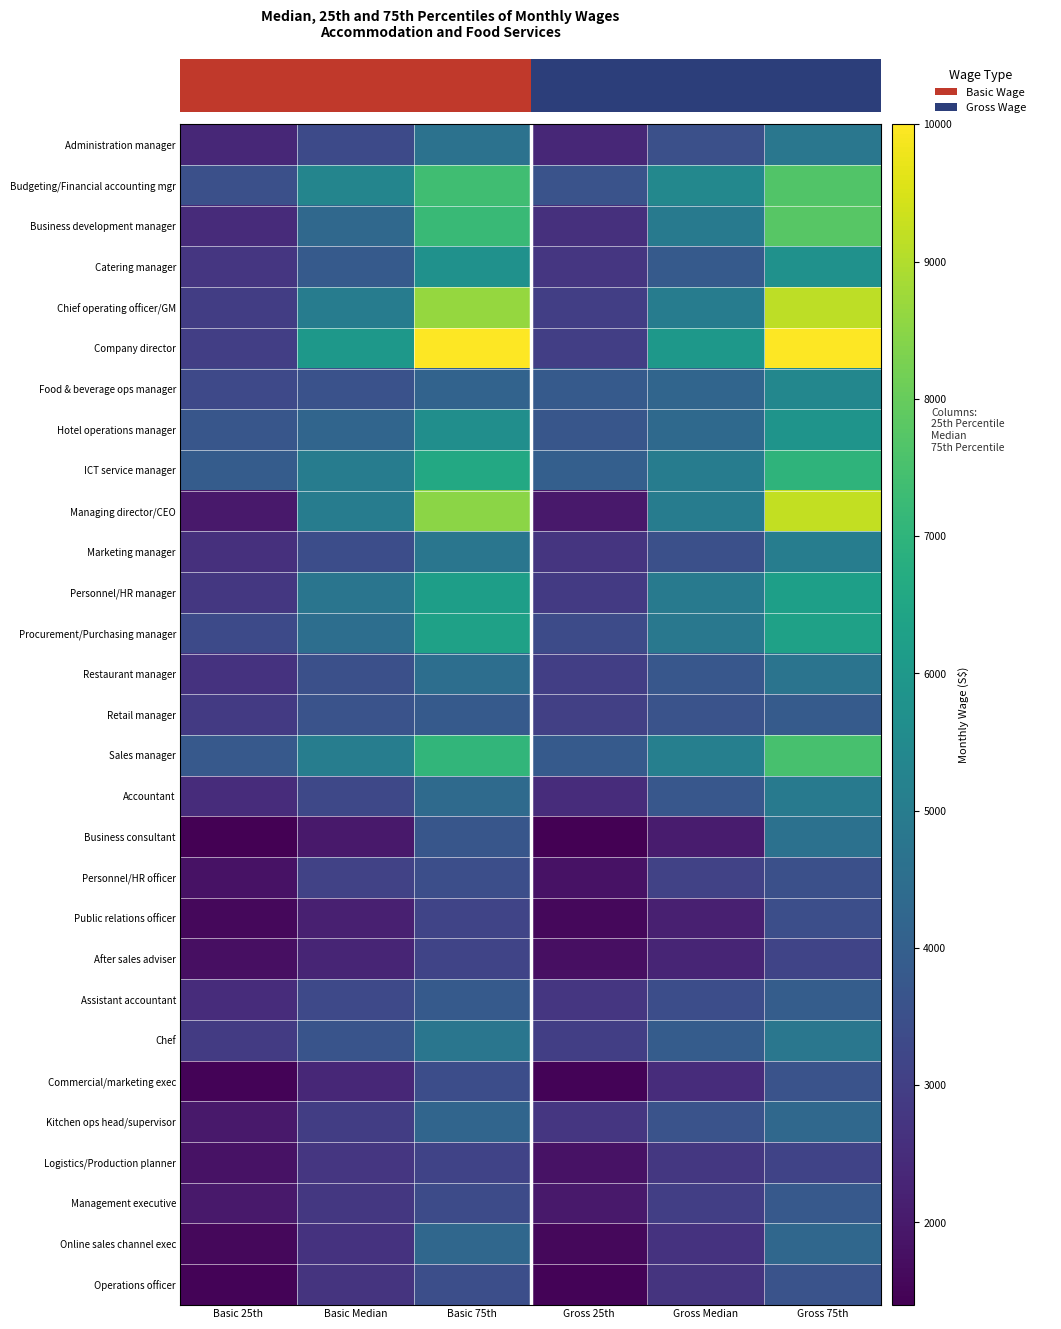

Between Gross 25th and Basic 25th, which is larger?

Gross 25th